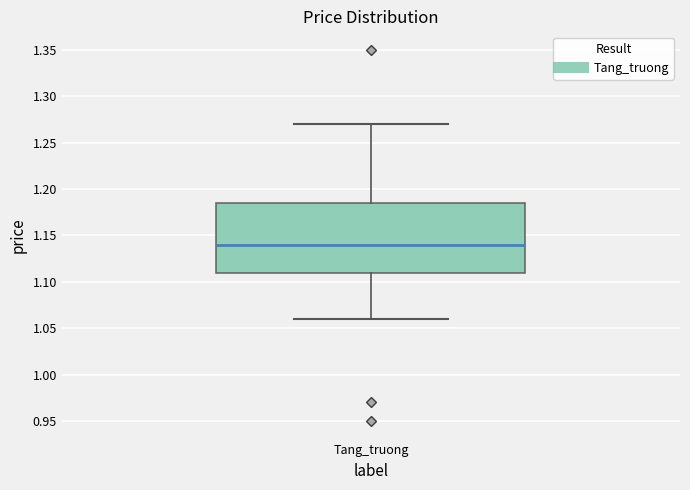

Read this box plot against the y-axis: the position of the median line, the range covered by the box, and the ends of both whiskers. The values are not printed on the chart, so give them approximately, as read against the axis.

median 1.140, box 1.110 to 1.185, whiskers 1.060 to 1.270